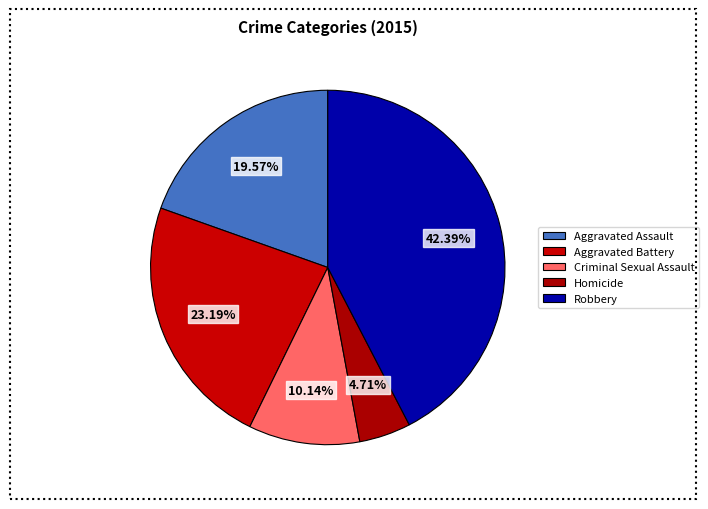

Count the number of slices in the pie.

5